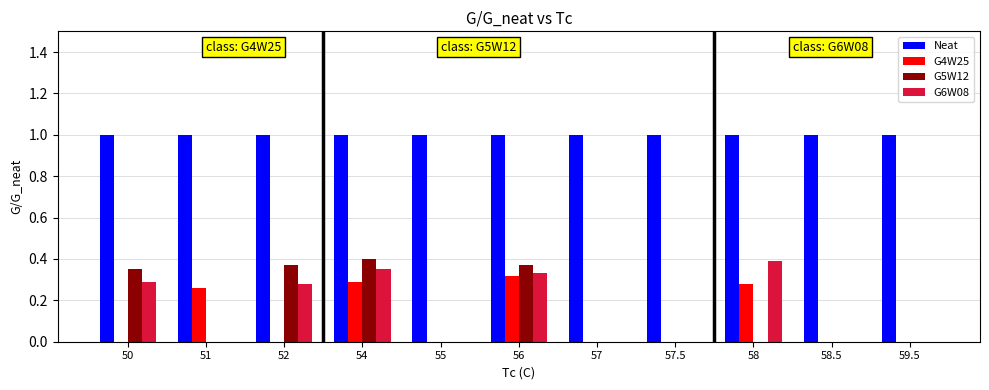

True or false: G4W25 has a value of 0.0 at 57.5.

True